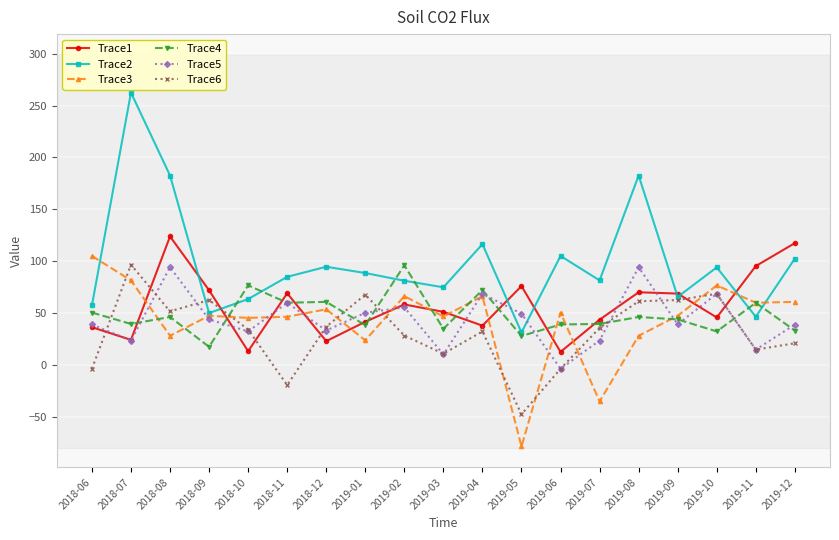

What is the total value across all series at 2019-10?

385.5